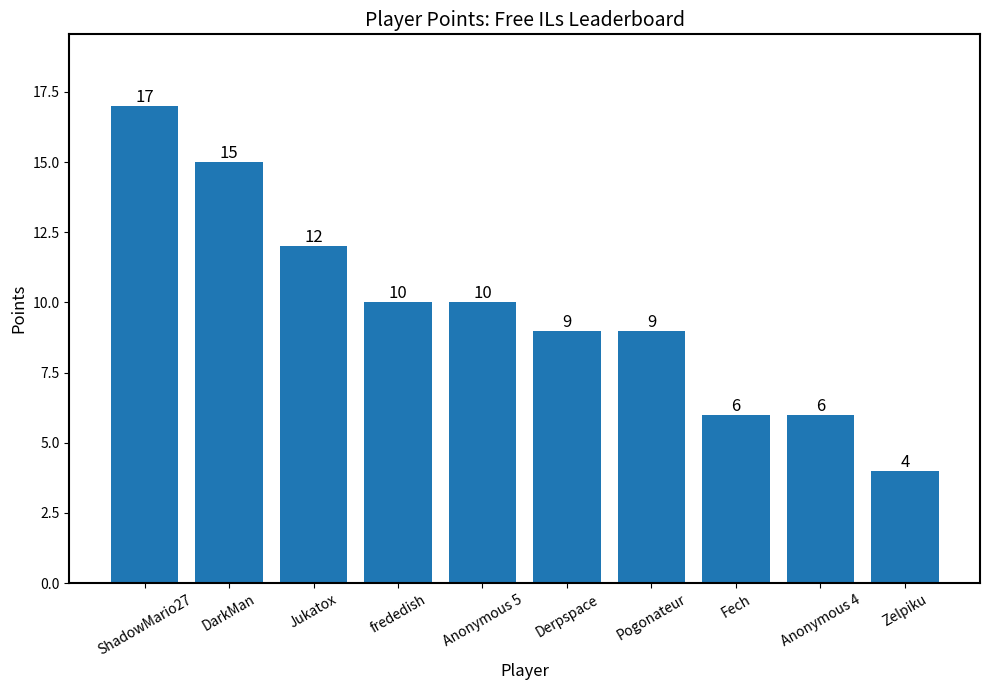

Which has a higher value, Derpspace or Anonymous 5?

Anonymous 5